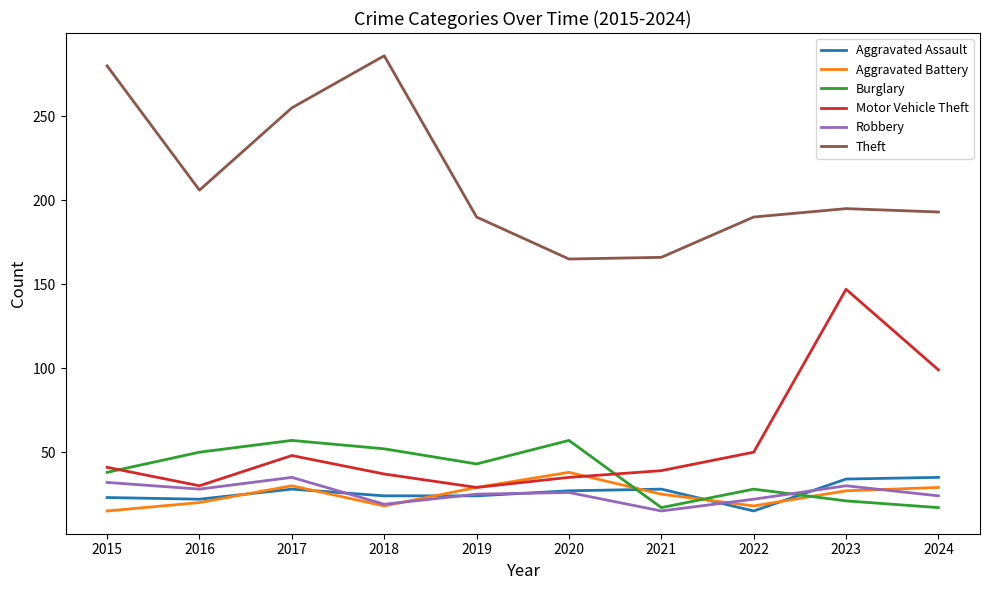

Between 2021 and 2023, which series saw the biggest shift?

Motor Vehicle Theft